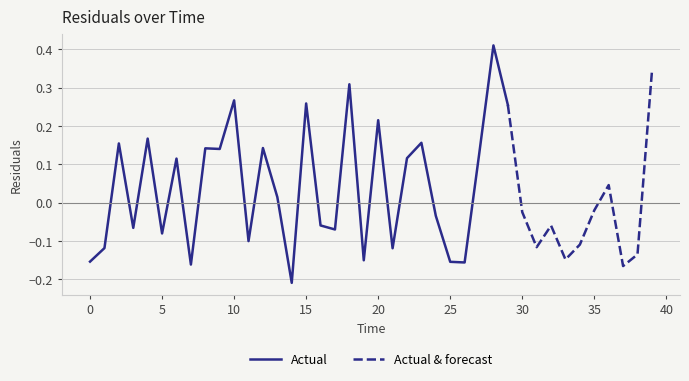

List the labels in order of value, largest first.

28.0, 39.0, 18.0, 10.0, 15.0, 29.0, 20.0, 4.0, 23.0, 2.0, 12.0, 8.0, 9.0, 27.0, 22.0, 6.0, 36.0, 13.0, 35.0, 30.0, 24.0, 16.0, 32.0, 3.0, 17.0, 5.0, 11.0, 34.0, 31.0, 1.0, 21.0, 38.0, 33.0, 19.0, 0.0, 25.0, 26.0, 7.0, 37.0, 14.0